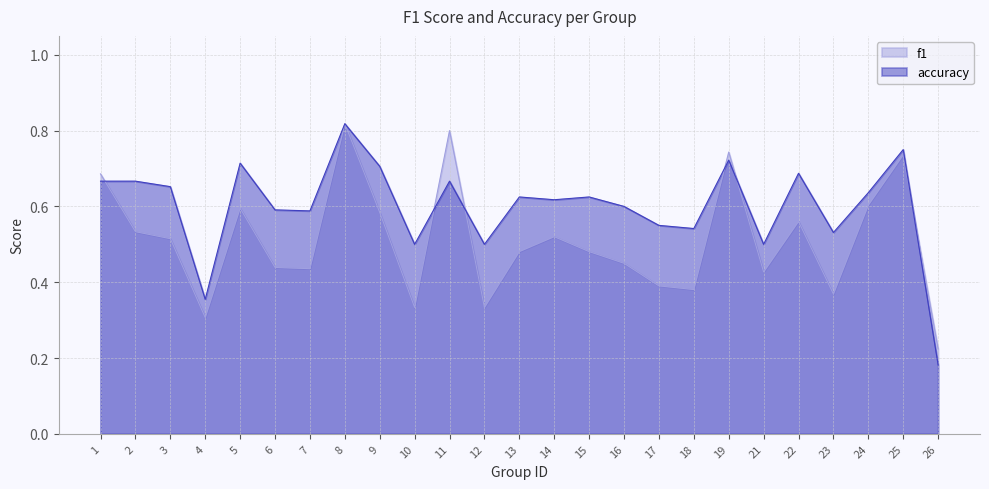

Is it true that accuracy equals 0.5 at 9?

False